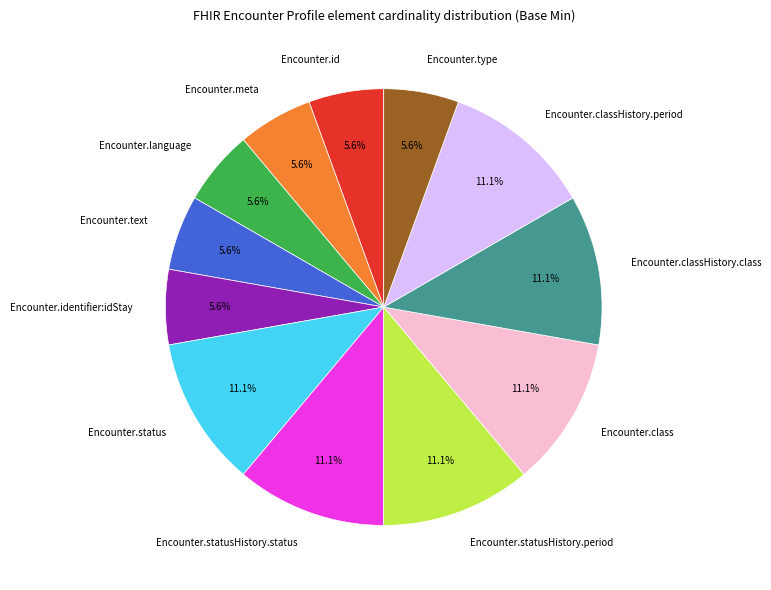

Is there any slice that represents more than half of the pie?

No